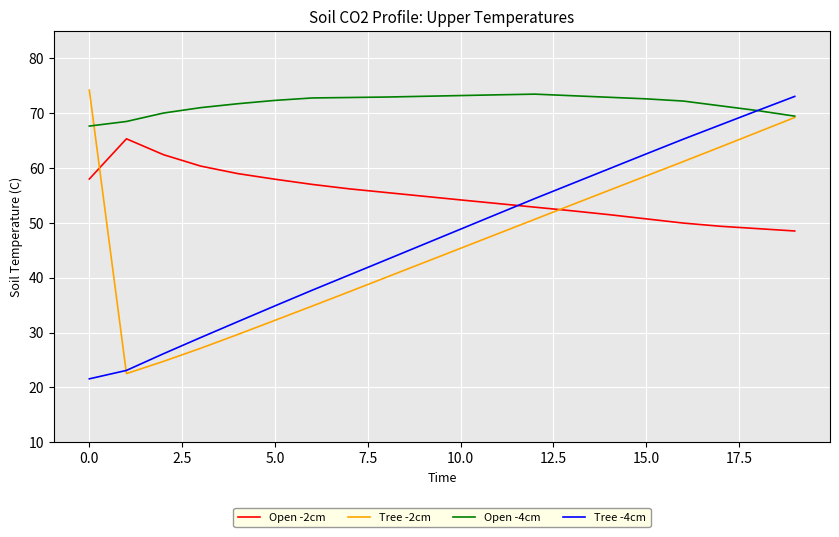

What is the greatest value displayed?

74.2